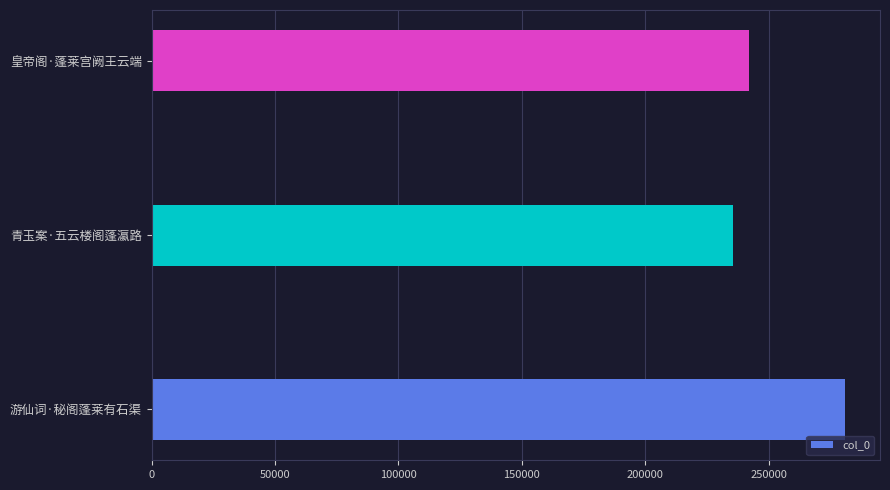

Approximately how many times larger is the value at 青玉案·五云楼阁蓬瀛路 compared to 皇帝阁·蓬莱宫阙王云端?

1.0